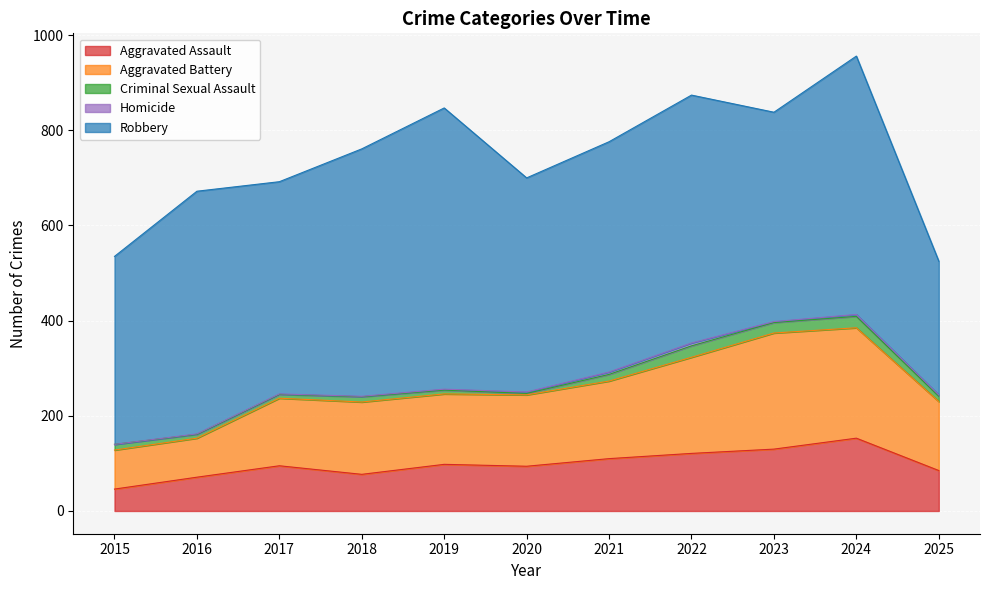

In Aggravated Battery, how many points are lower than both neighbors (excluding endpoints)?

1